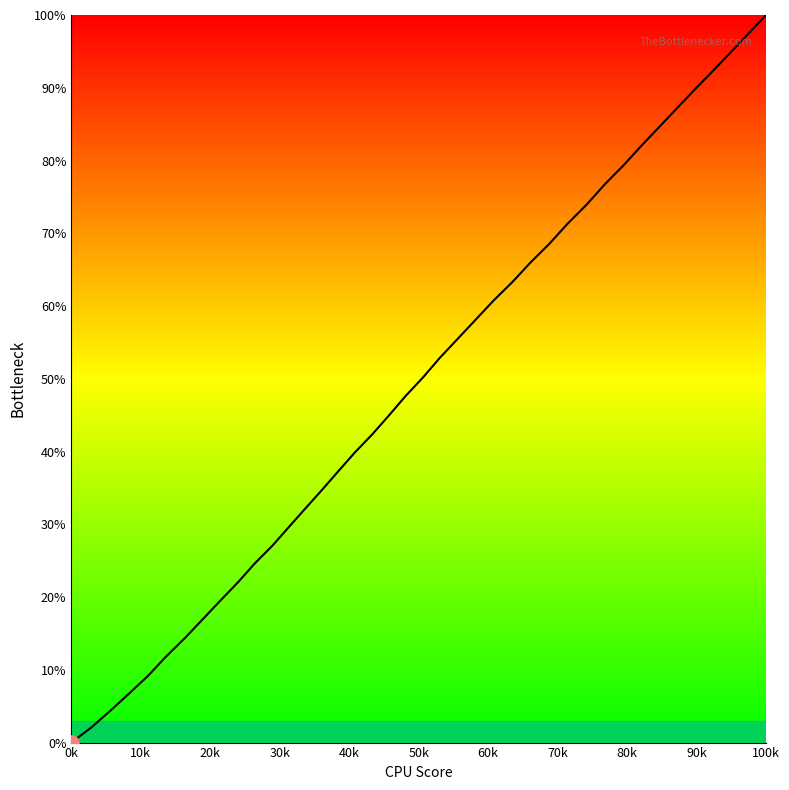

What is the maximum value shown in the chart?

100.0